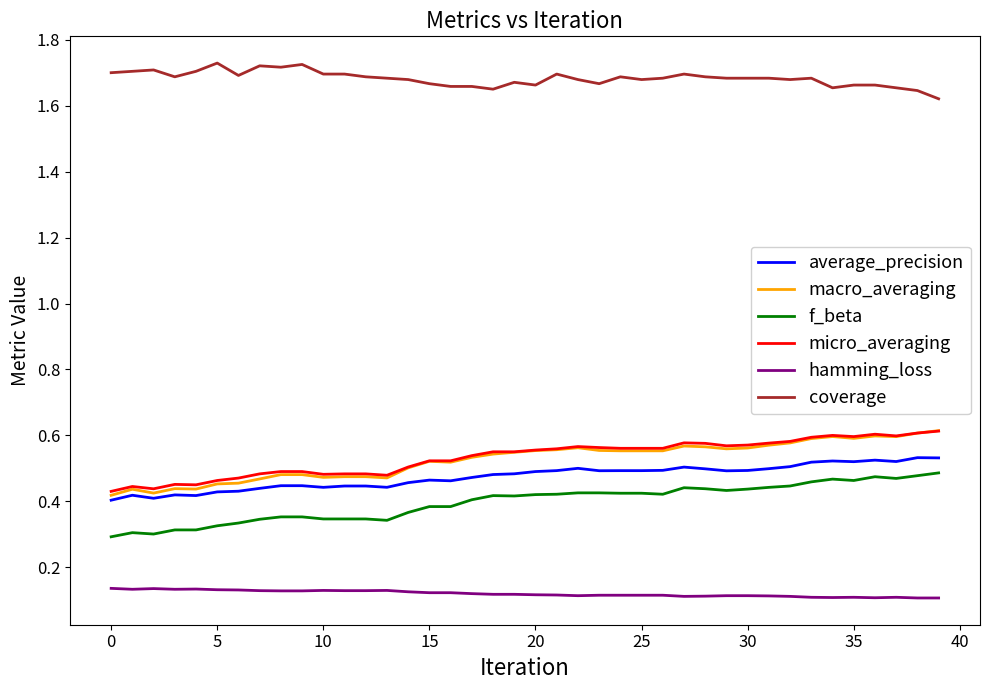

True or false: micro_averaging and average_precision cross at least once.

False